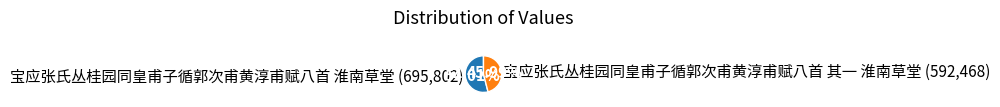

Combined, what portion of the pie is 宝应张氏丛桂园同皇甫子循郭次甫黄淳甫赋八首 其一 淮南草堂 and 宝应张氏丛桂园同皇甫子循郭次甫黄淳甫赋八首 淮南草堂?

100.0%